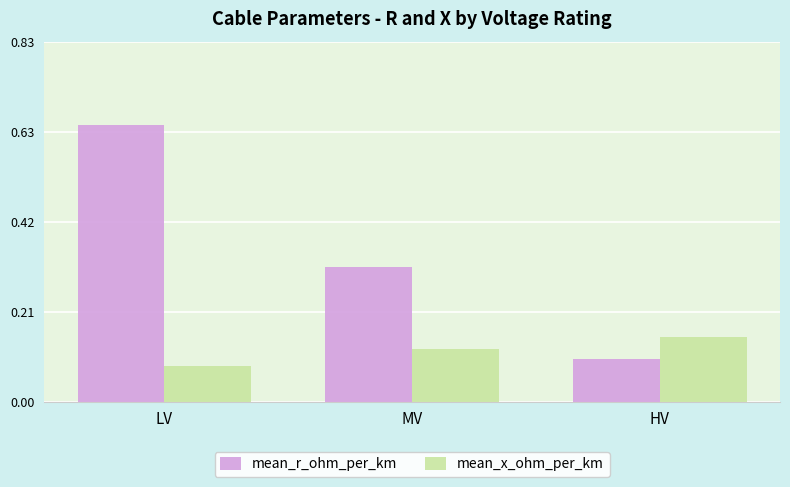

The value of mean_r_ohm_per_km at HV is 0.2. True or false?

False